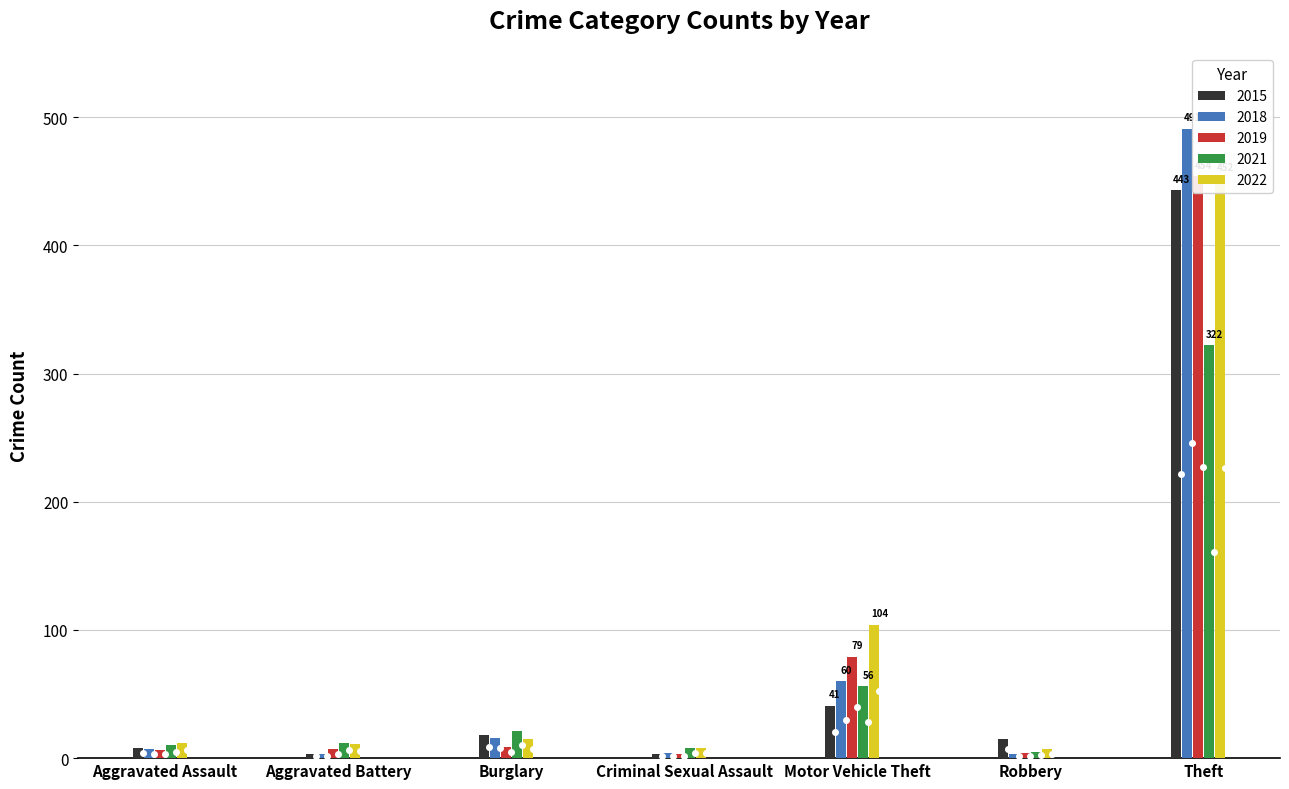

What is the label of the 4th bar from the right?

Criminal Sexual Assault